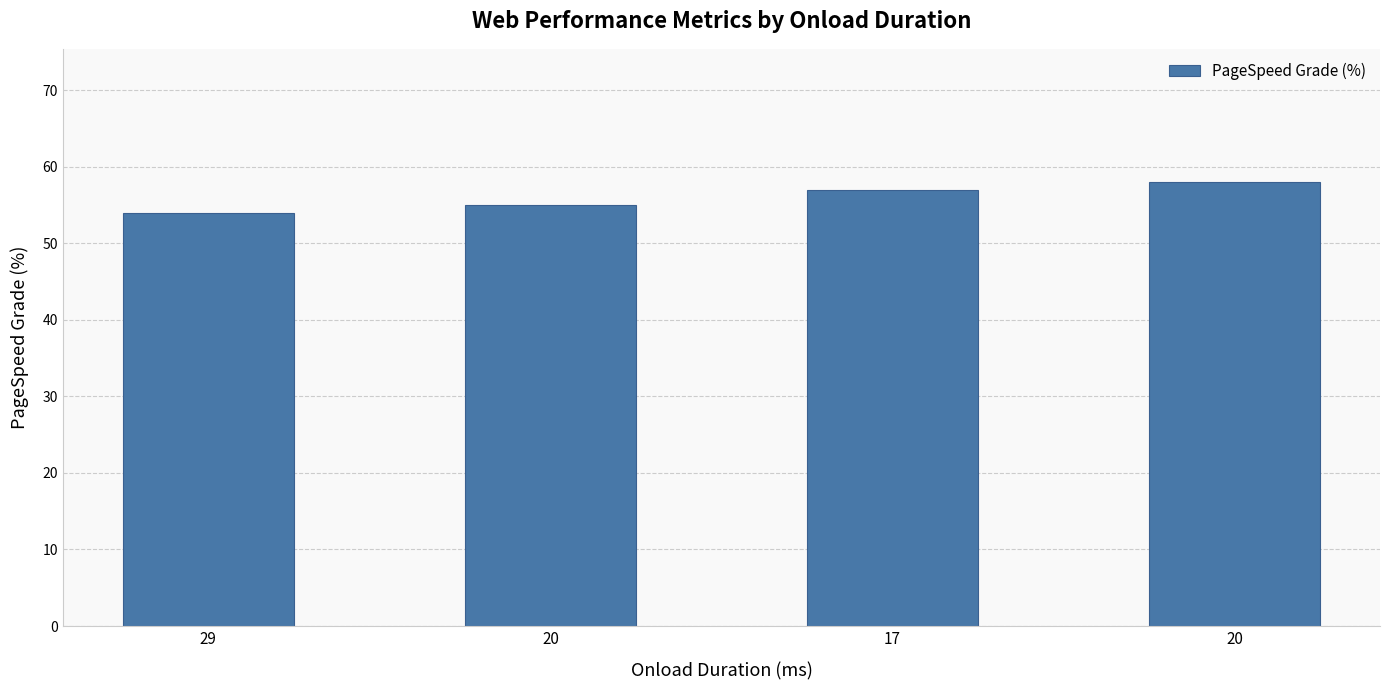

Count the number of categories in the chart.

4